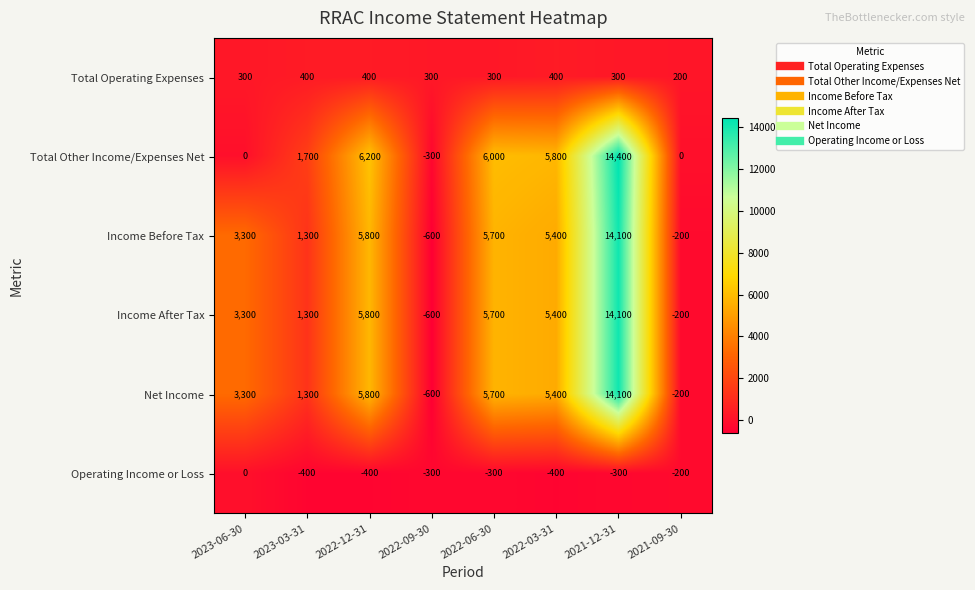

How many series are shown in this chart?

6